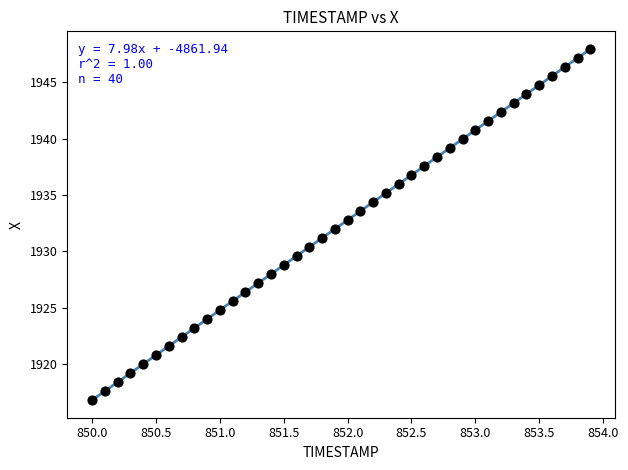

What is the range of X values (max minus min)?

3.9